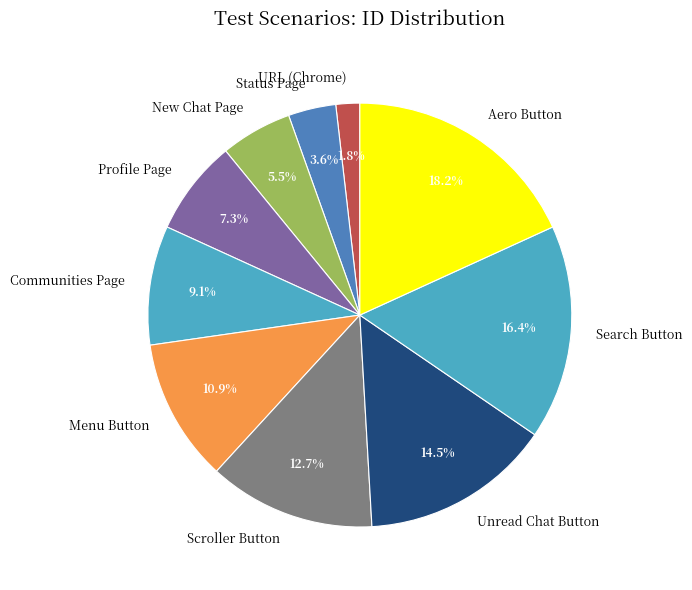

True or false: Aero Button accounts for 18% of the total.

True